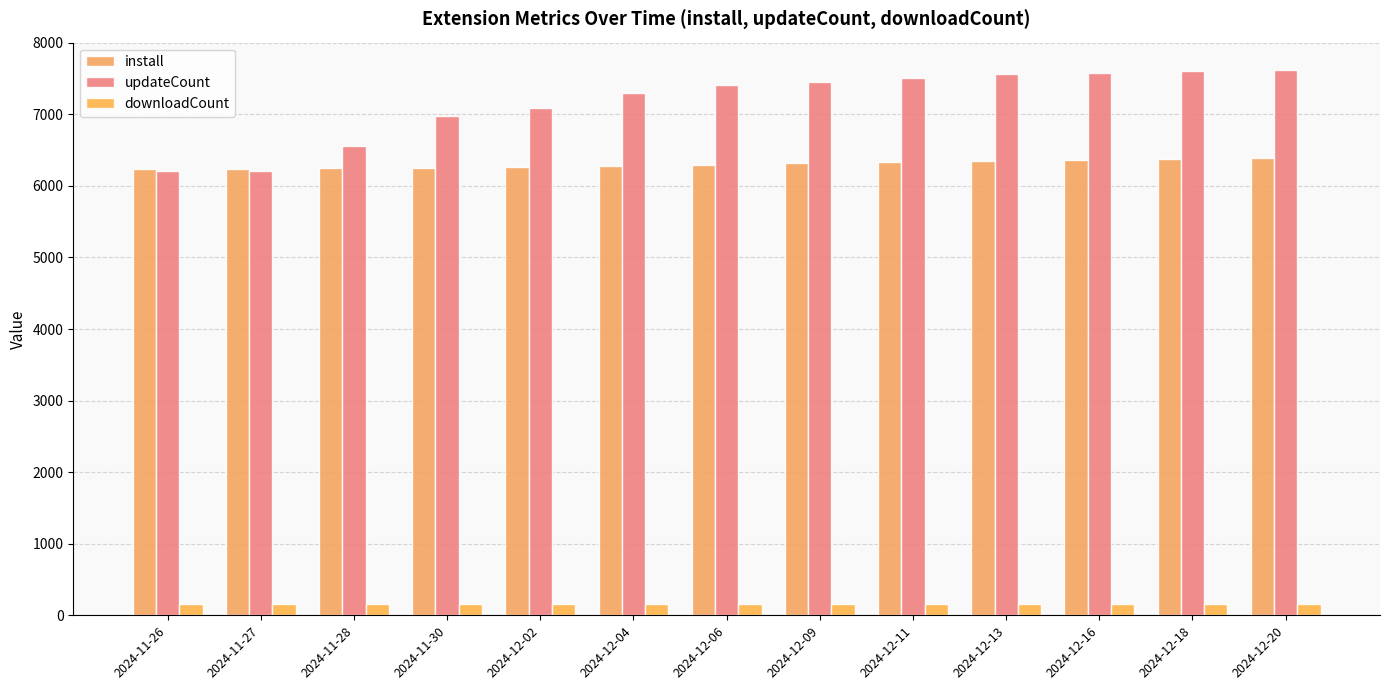

Is it true that updateCount equals 8972 at 2024-11-27?

False